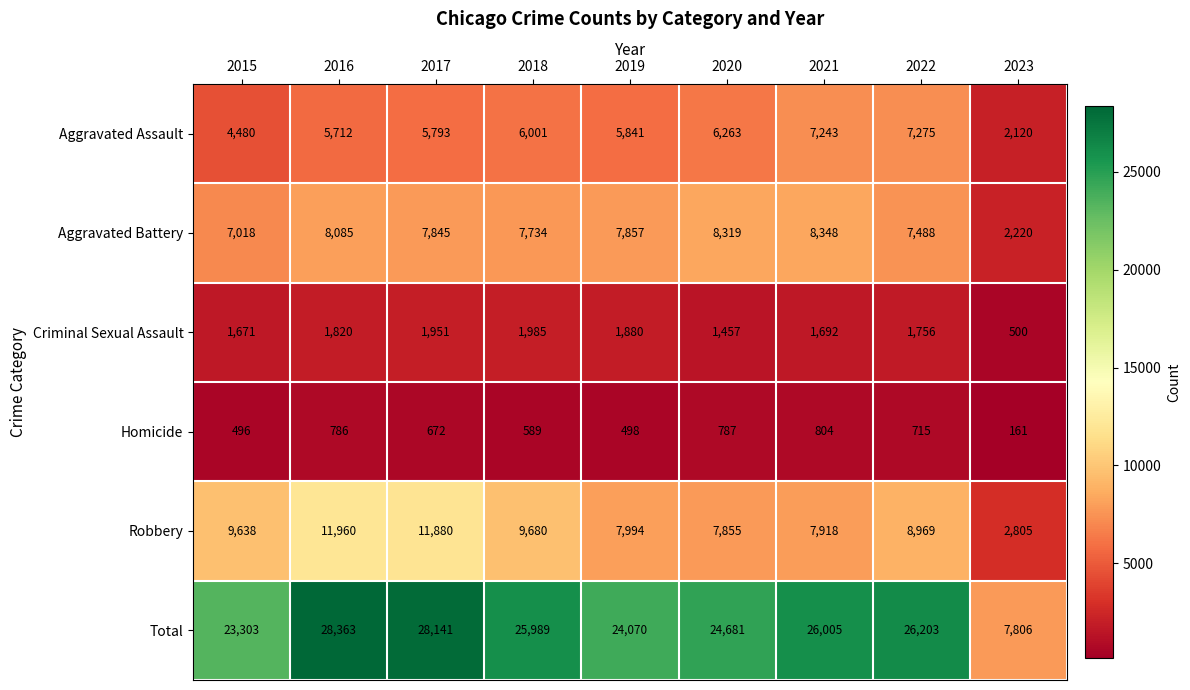

Is it true that Aggravated Assault equals 5712 at 2016?

True